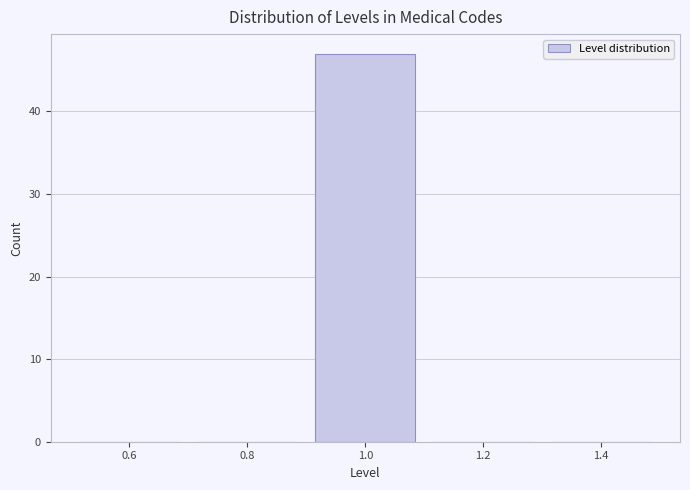

Reading left to right, transcribe this chart: for each bar, give the range it covers on the x-axis and its height. The values are not printed on the chart, so give them approximately, as read against the axis.

0.5 to 0.7: 0
0.7 to 0.9: 0
0.9 to 1.1: 47
1.1 to 1.3: 0
1.3 to 1.5: 0